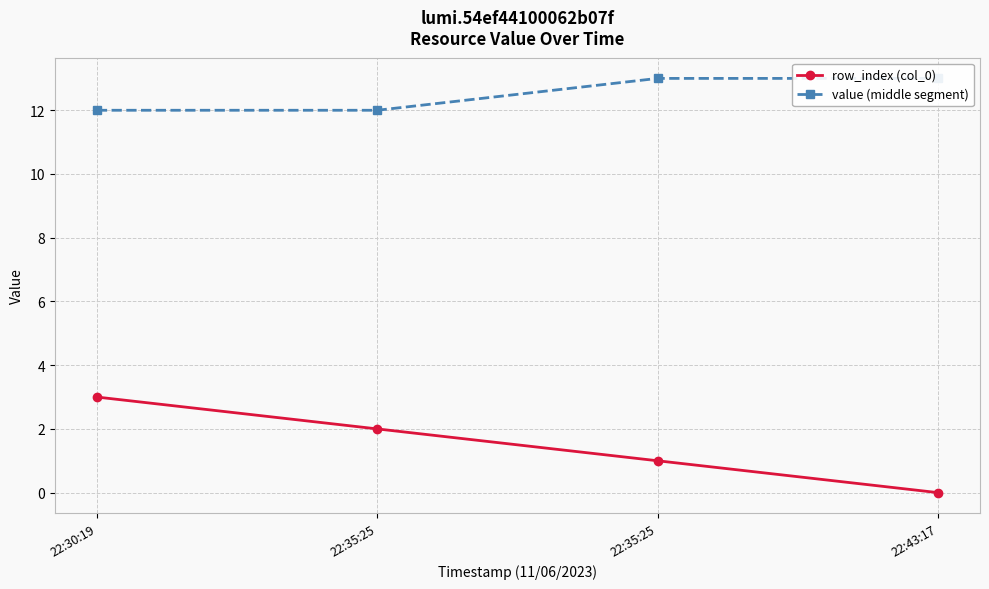

Which series has the widest spread of values?

row_index (col_0)